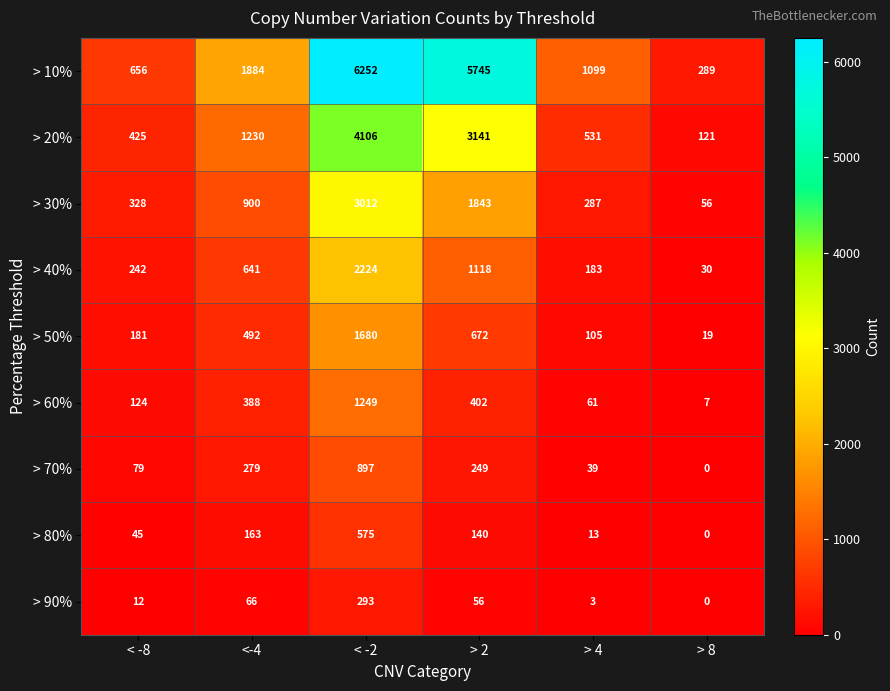

What is the sum of all > 30% values?

6426